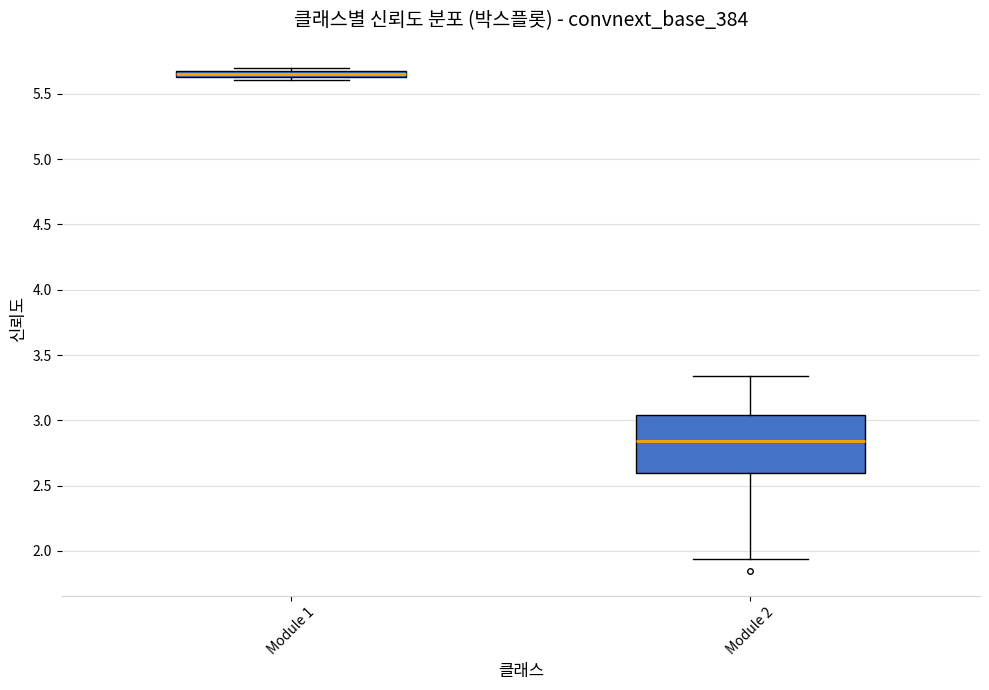

Which box has the lowest median line?

Module 2